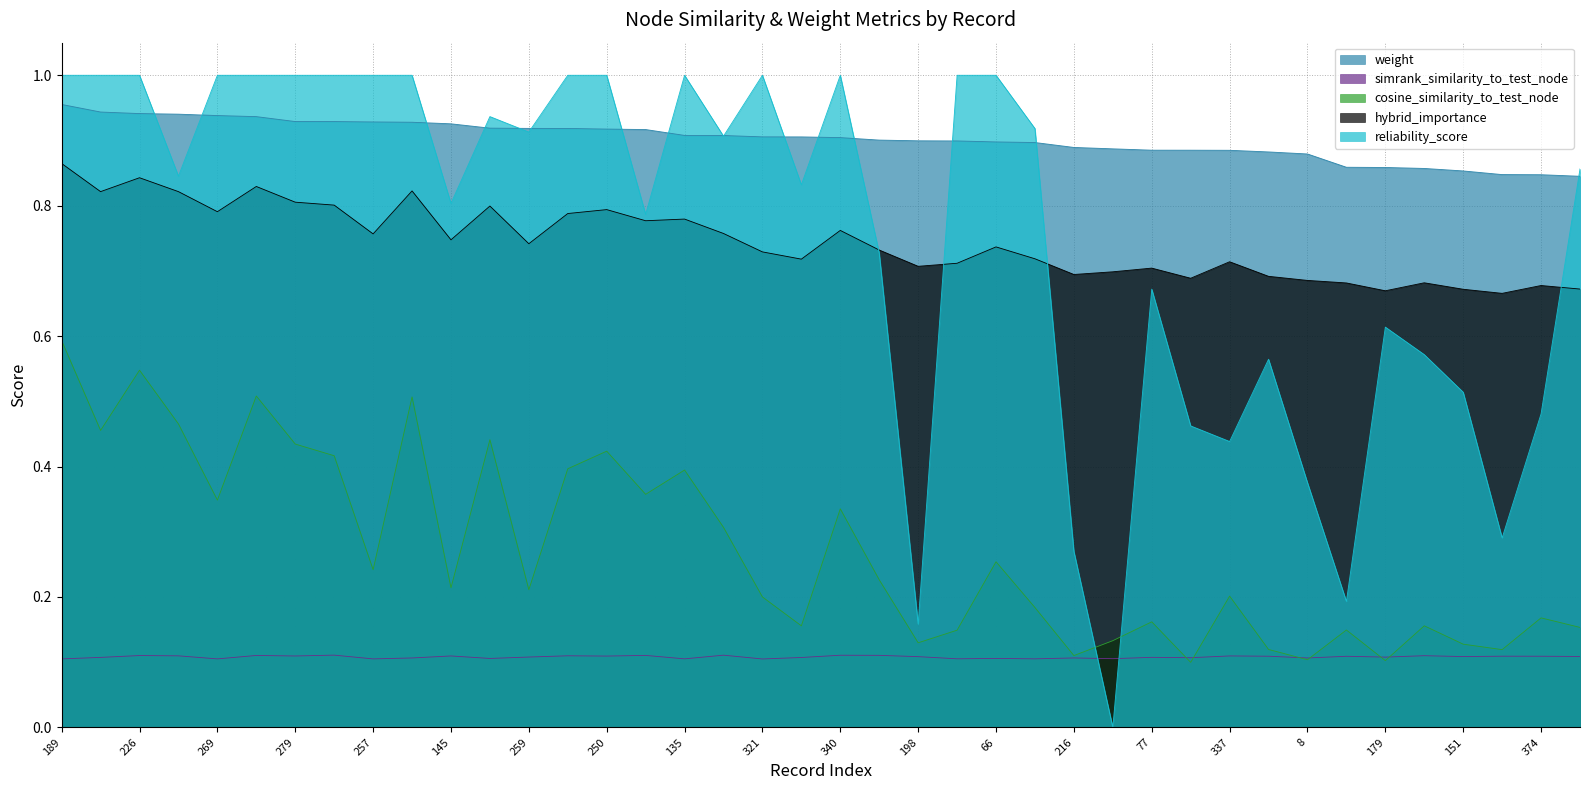

Which label corresponds to the largest value in the chart?

189